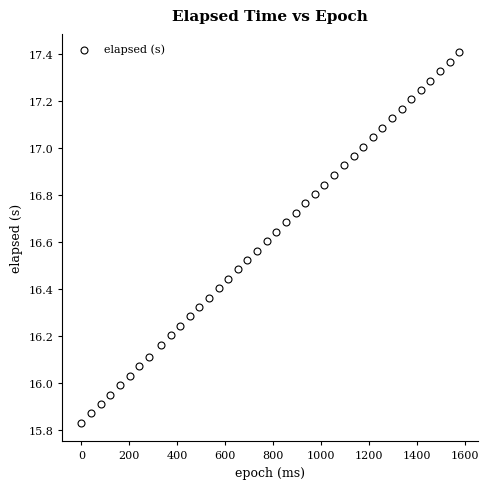

What is the range of Y values (max minus min)?

1.6